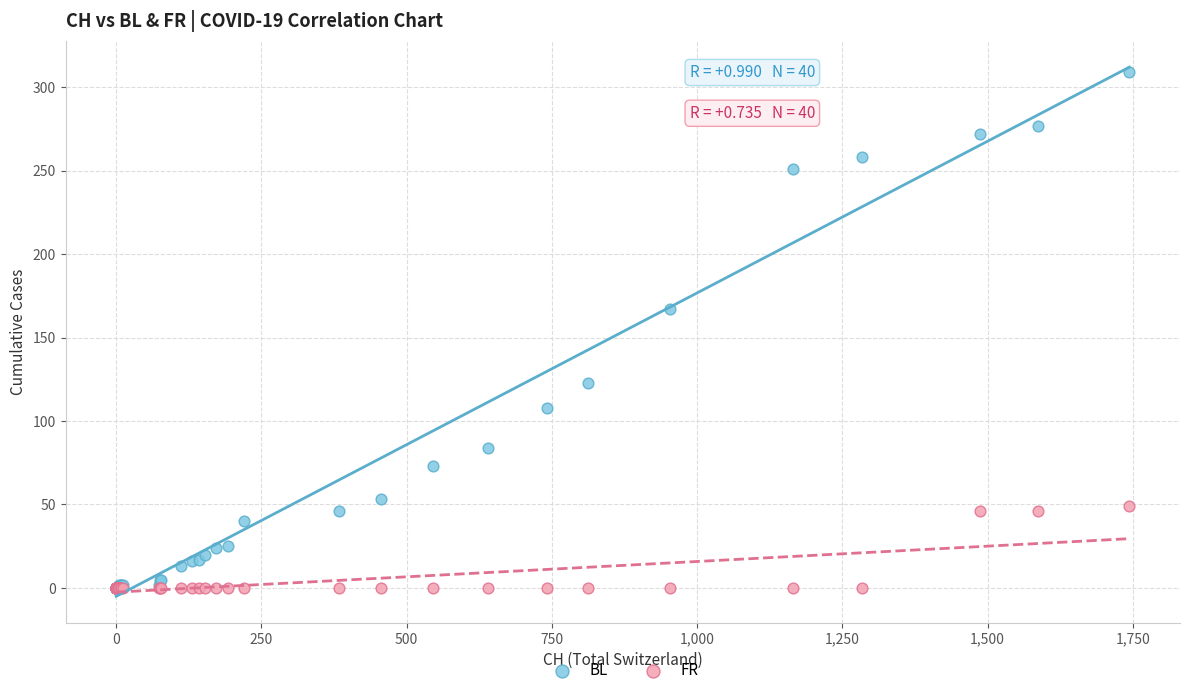

In the BL series, what Y value is closest to 154?

167